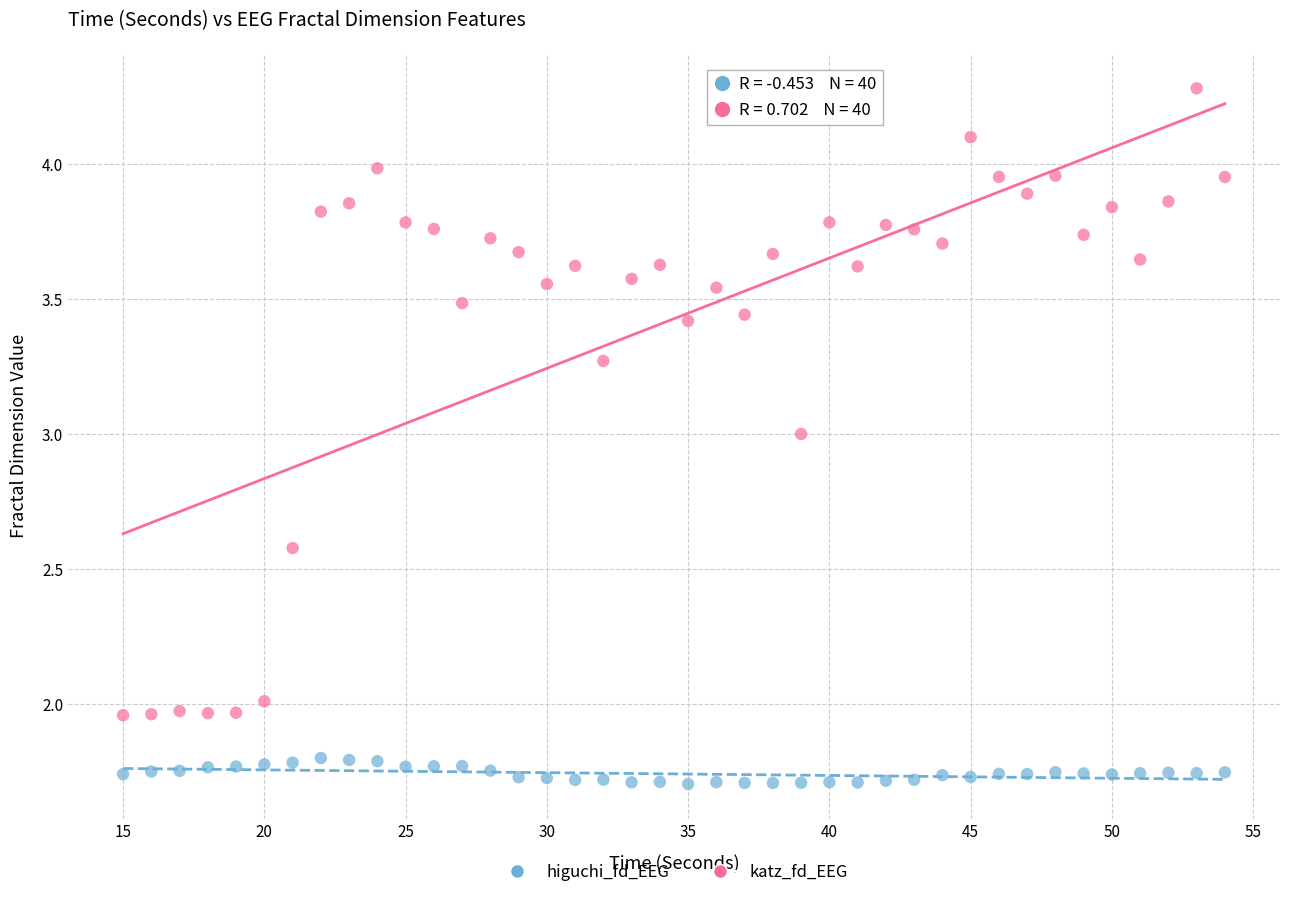

Which series contains the lowest Y value?

higuchi_fd_EEG